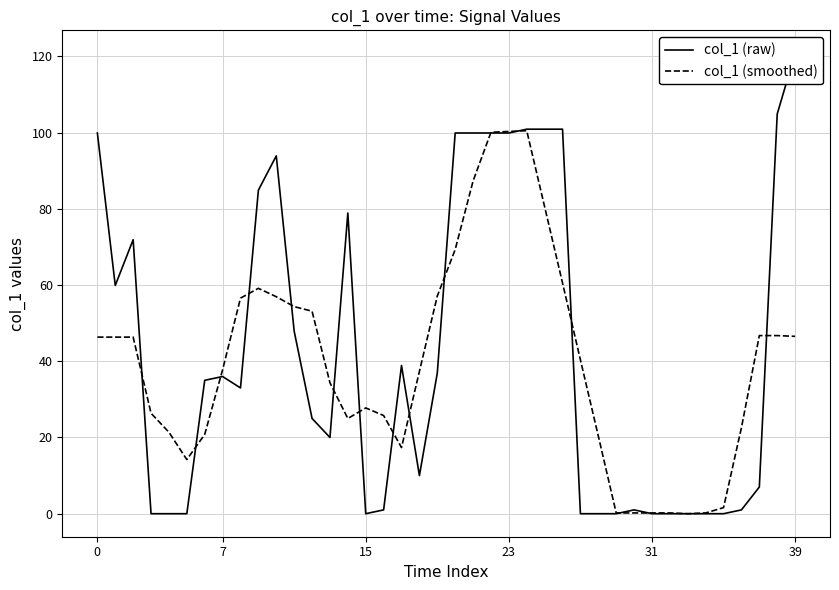

Between 26 and 35, which is larger?

26